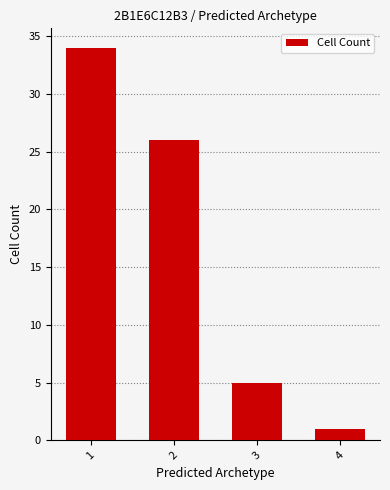

True or false: the data shows 26 at 2.

True